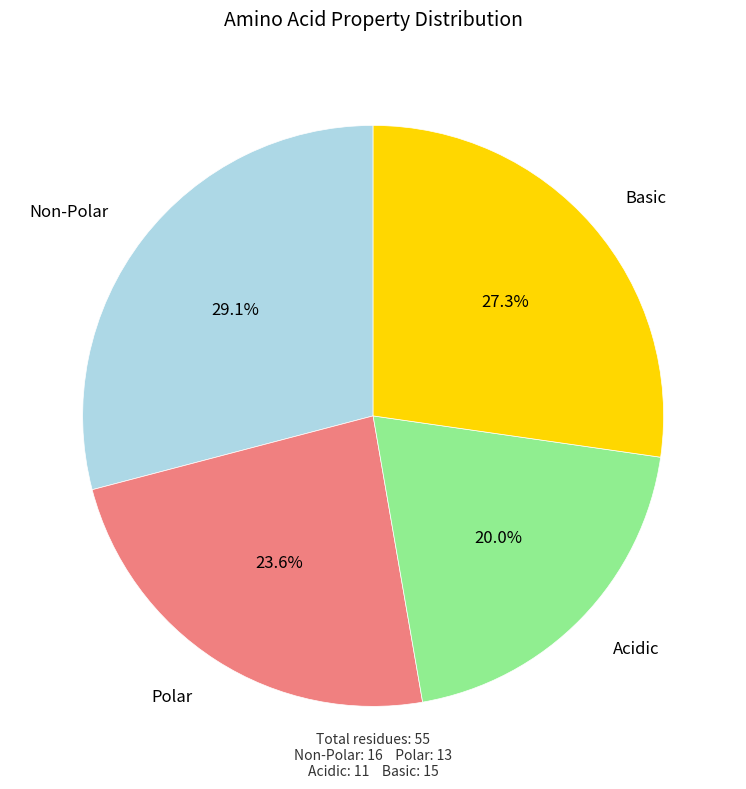

Is there a majority slice in this chart?

No